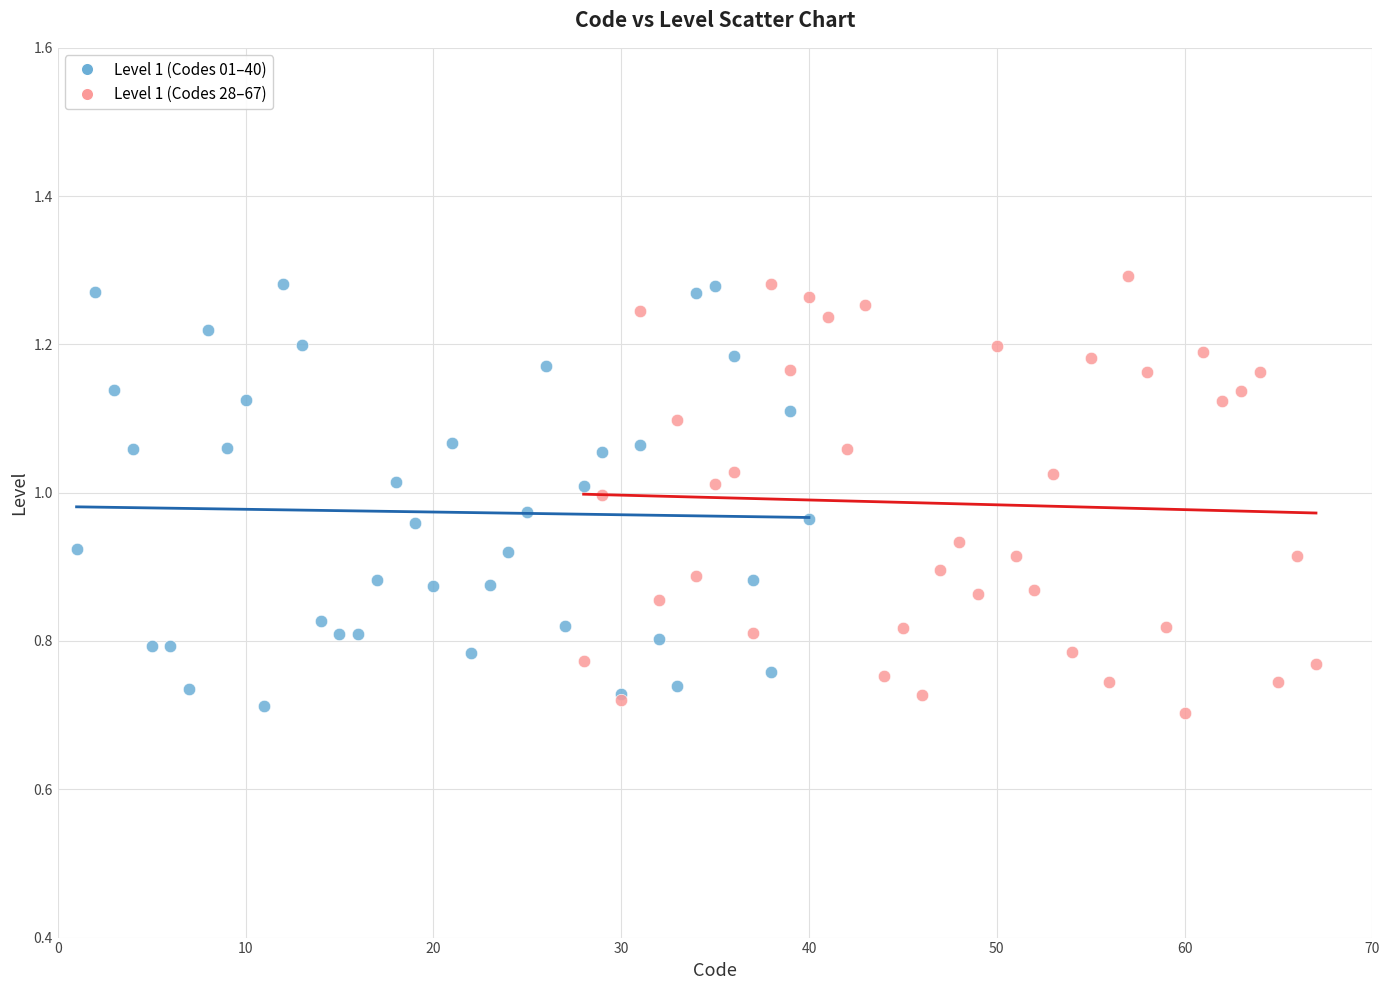

Which series contains the highest Y value?

Level 1 (Codes 28–67)